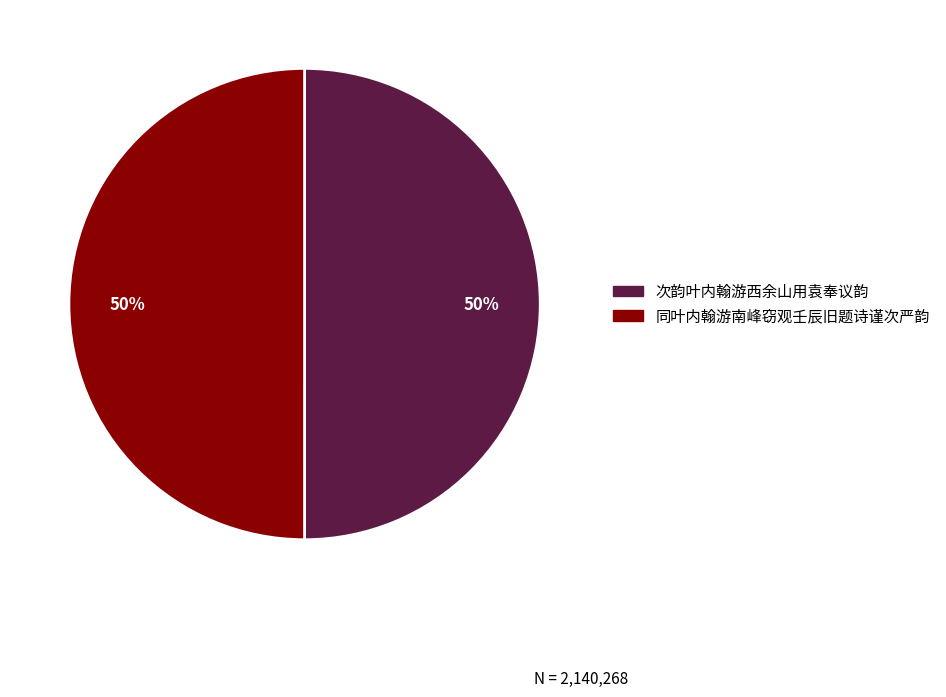

To the nearest percent, what is the average slice percentage?

50%